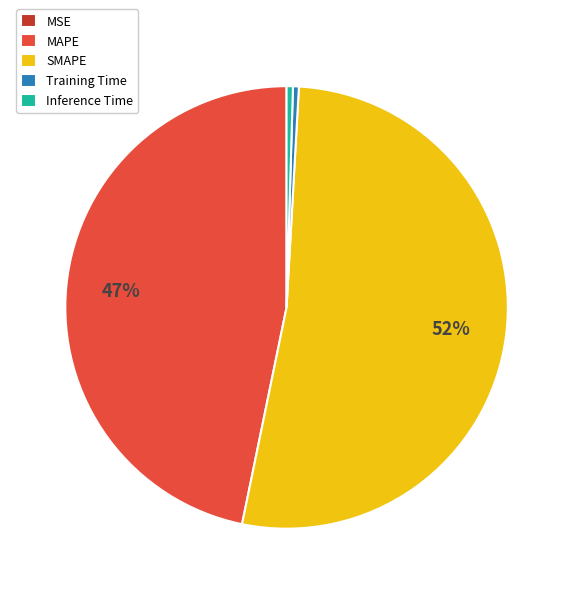

Does MAPE account for over 50% of the chart?

No